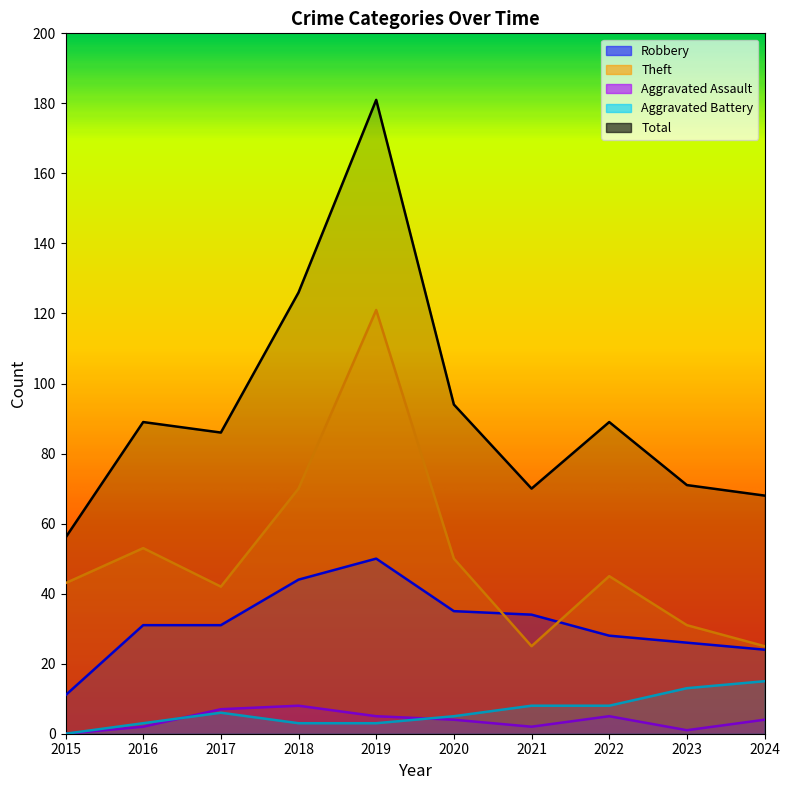

Reading left to right, transcribe all the data shown in this chart.

Robbery: 2015=11	2016=31	2017=31	2018=44	2019=50	2020=35	2021=34	2022=28	2023=26	2024=24
Theft: 2015=43	2016=53	2017=42	2018=70	2019=121	2020=50	2021=25	2022=45	2023=31	2024=25
Aggravated Assault: 2015=0	2016=2	2017=7	2018=8	2019=5	2020=4	2021=2	2022=5	2023=1	2024=4
Aggravated Battery: 2015=0	2016=3	2017=6	2018=3	2019=3	2020=5	2021=8	2022=8	2023=13	2024=15
Total: 2015=56	2016=89	2017=86	2018=126	2019=181	2020=94	2021=70	2022=89	2023=71	2024=68